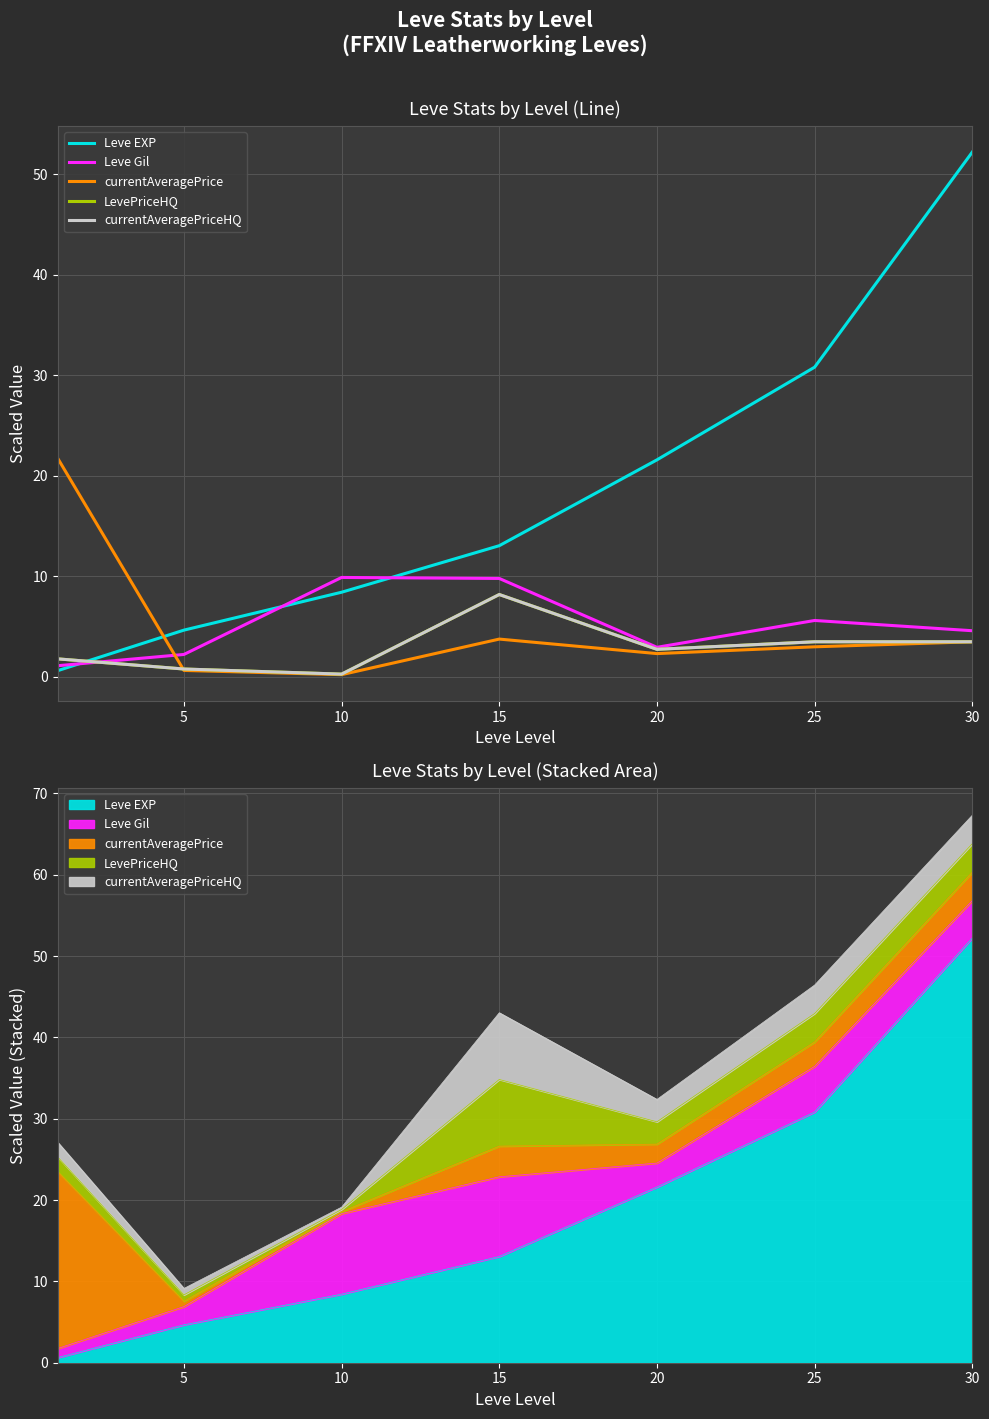

What is the difference between the maximum and minimum values in the currentAveragePriceHQ series?

7.9